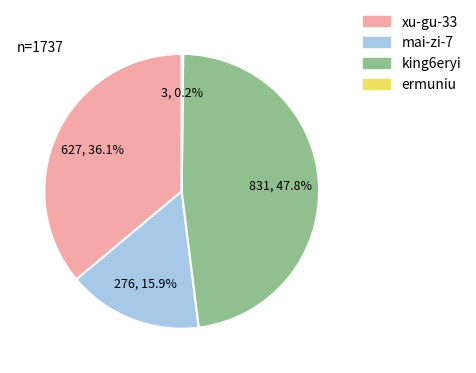

How much of the chart is everything except mai-zi-7?

84.1%